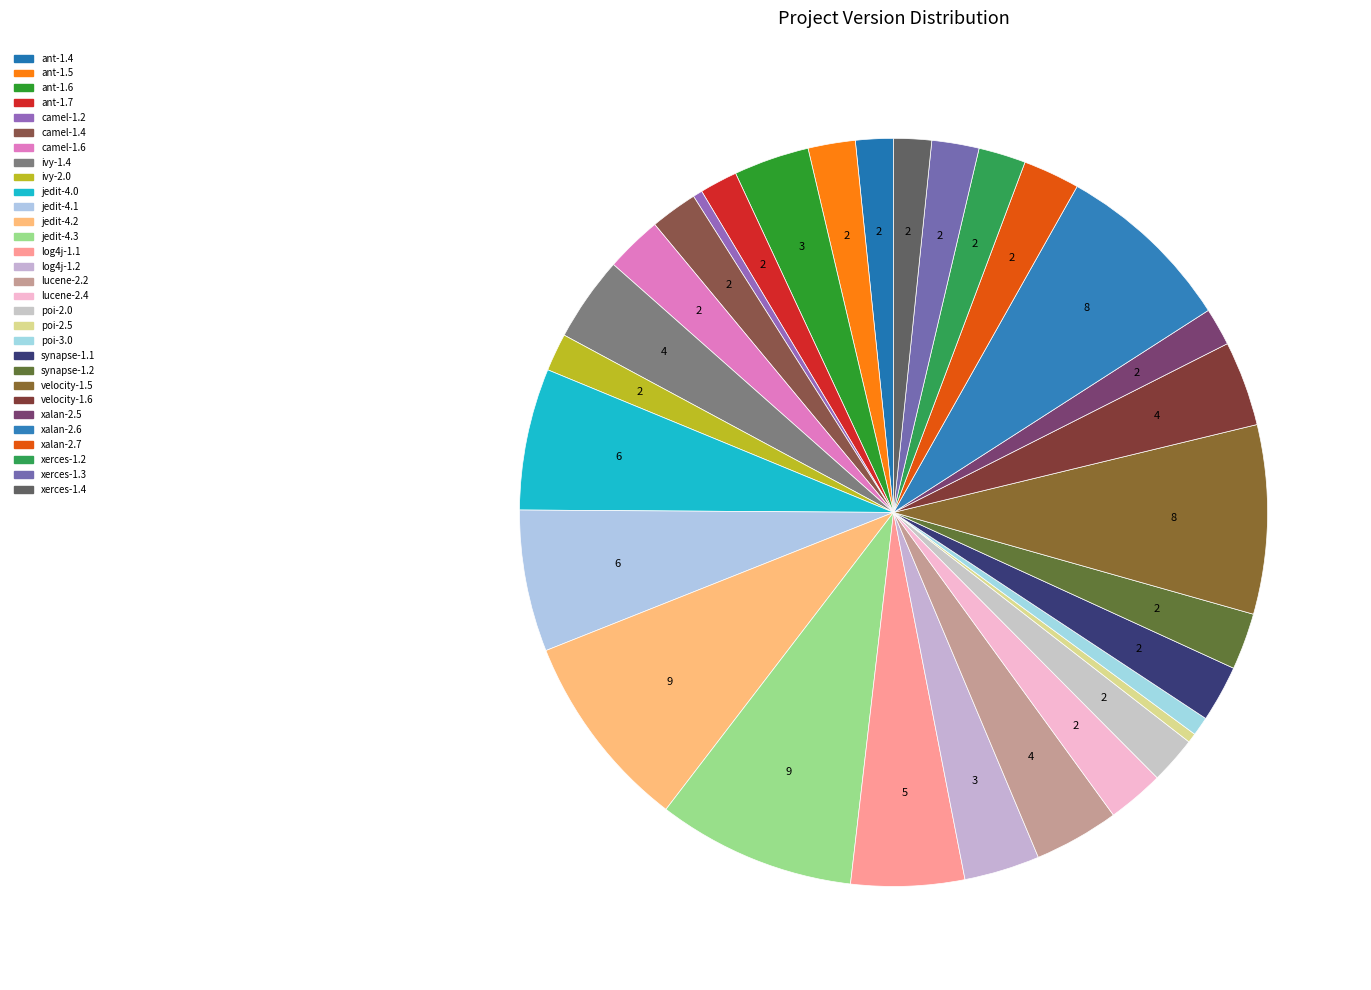

How many slices are in this pie chart?

30